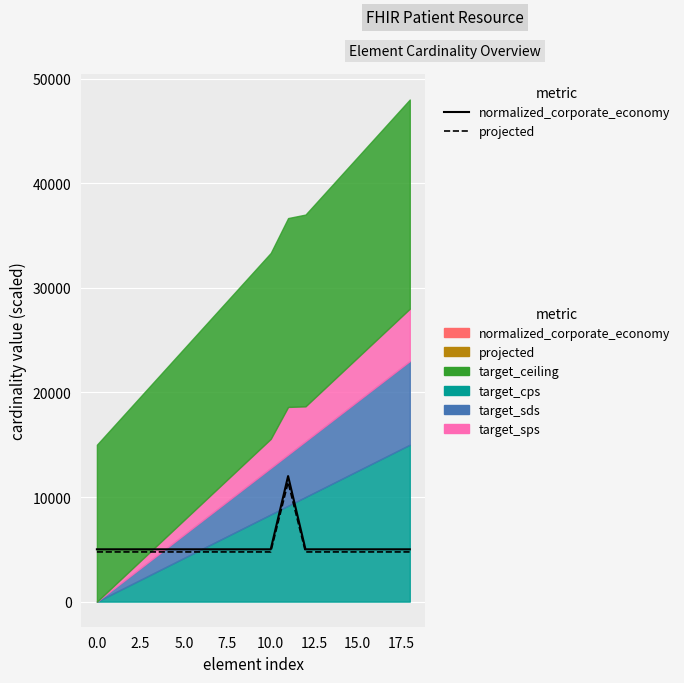

Is the value of normalized_corporate_economy at 12.5 greater than the value of projected at 2.5?

Yes